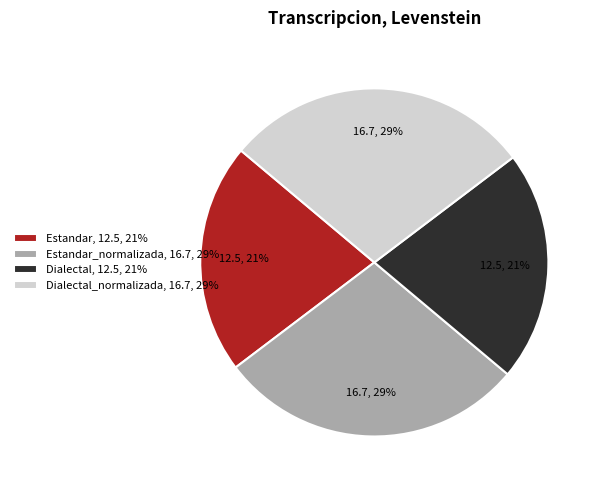

The Estandar, 12.5, 21% slice represents 21% of the pie. True or false?

True